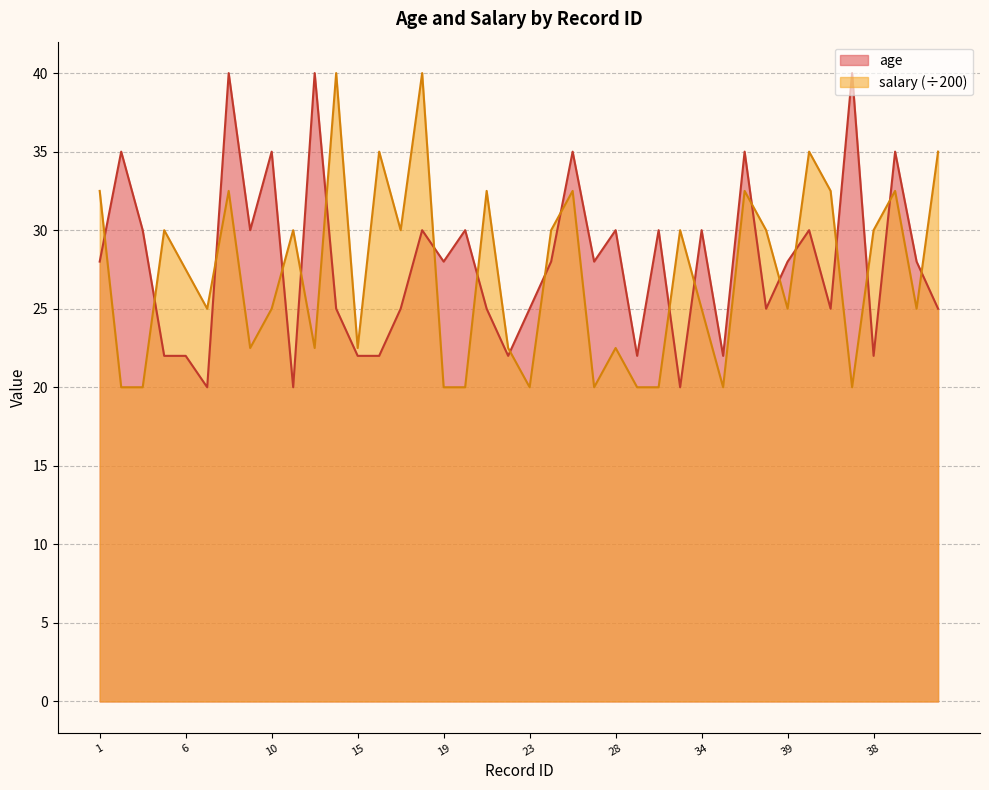

Is it true that salary equals 54.3 at 14?

False